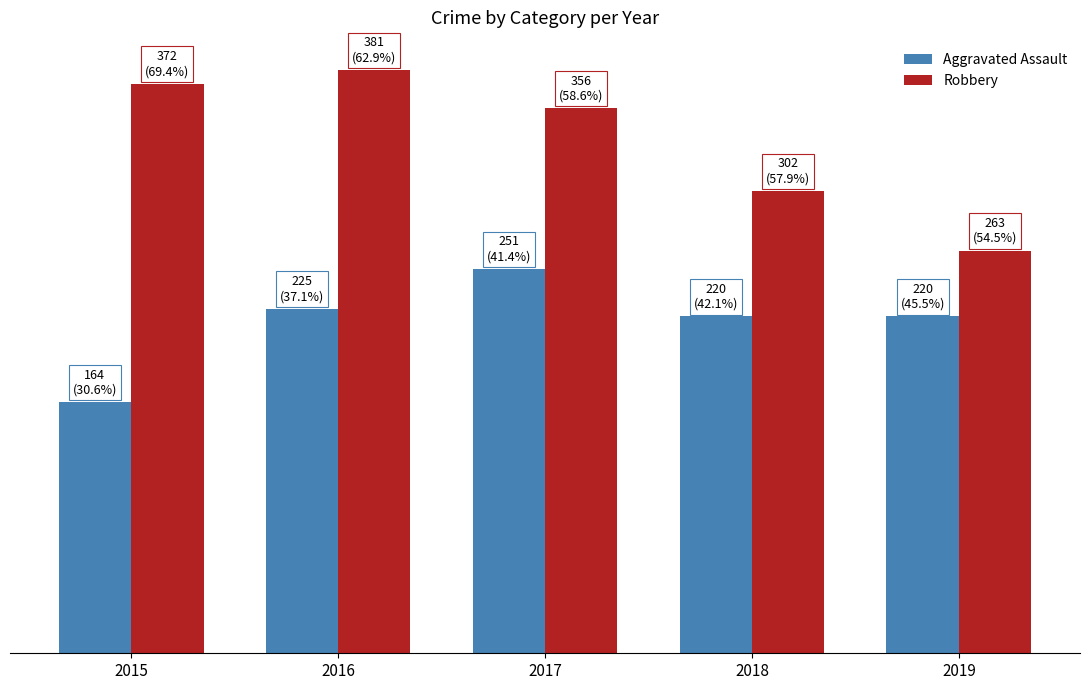

Are the bars grouped side by side (vs. stacked)?

Yes